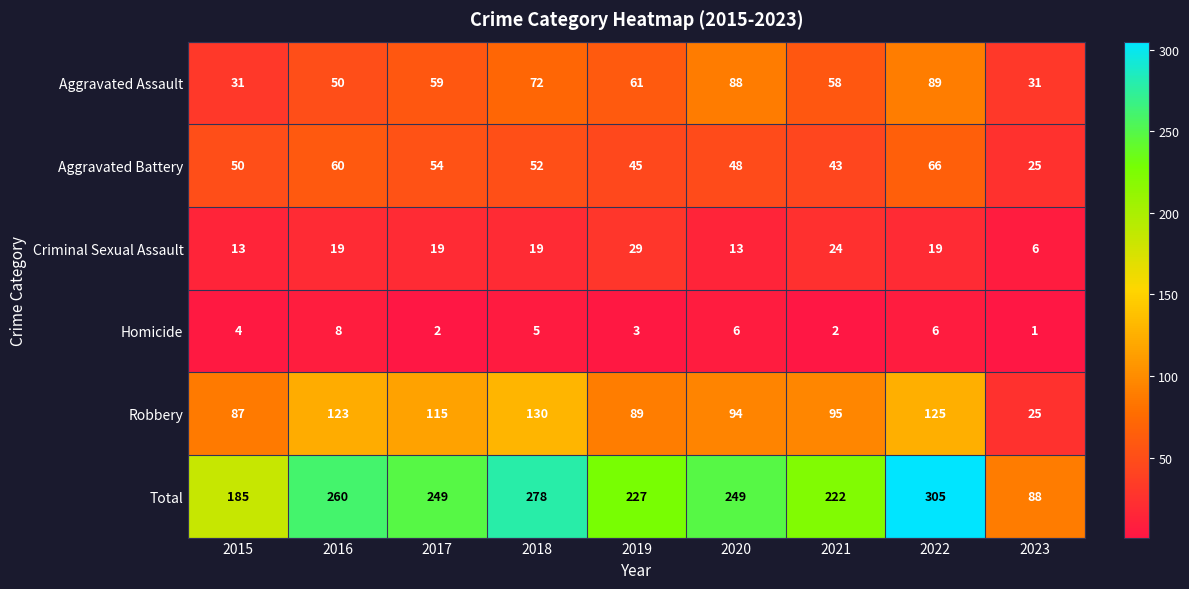

What is the maximum value for Aggravated Assault?

89